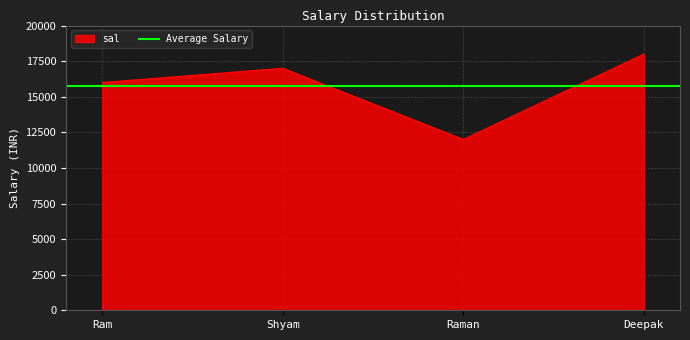

At which category does the data reach its first local peak?

Shyam